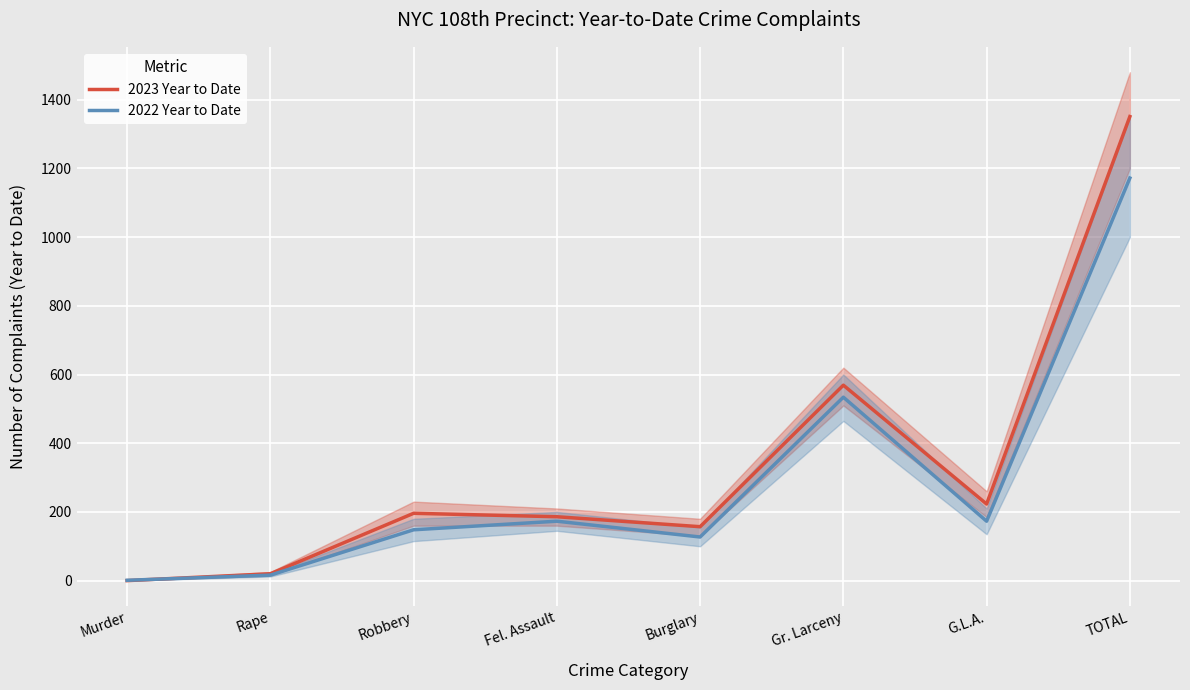

Is it true that 2023 Year to Date equals 338 at Gr. Larceny?

False